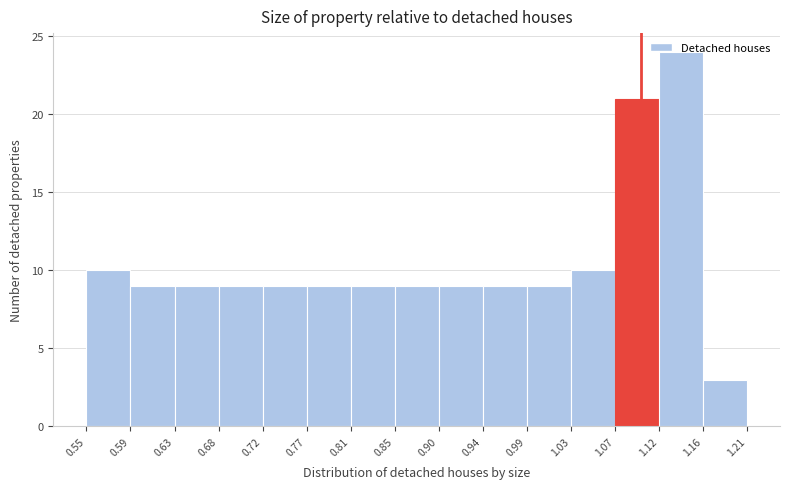

Which range on the x-axis has the tallest bar?

1.12 to 1.16